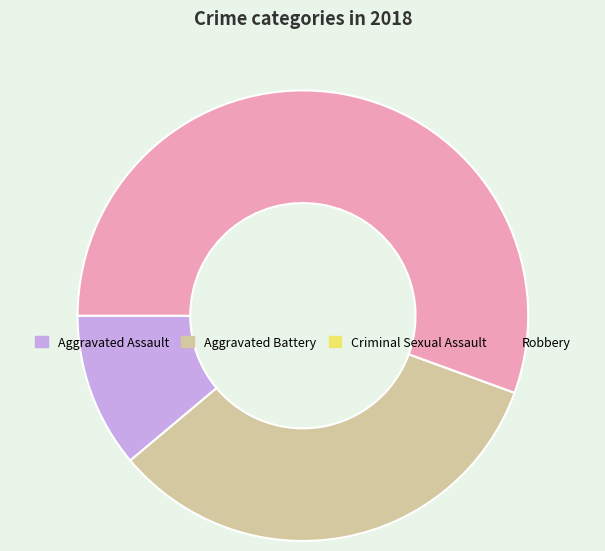

The Robbery slice represents 56% of the pie. True or false?

True